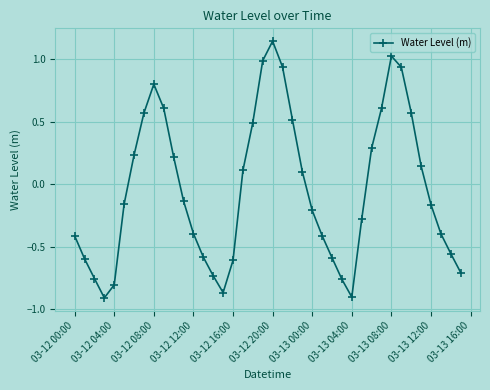

What is the difference between the maximum and minimum values?

2.1